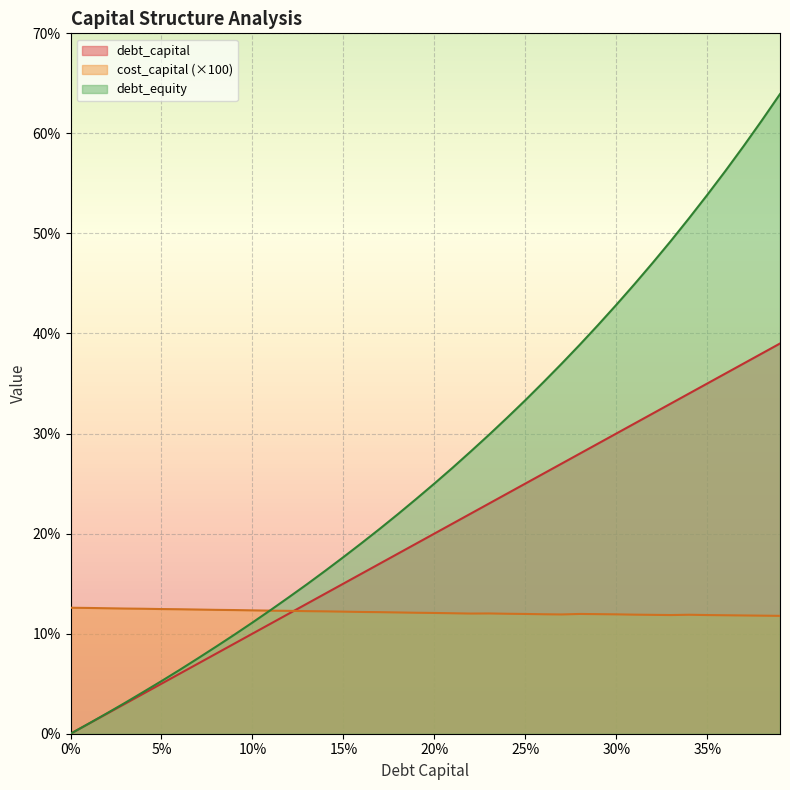

At how many categories does at least one series exceed 0?

40